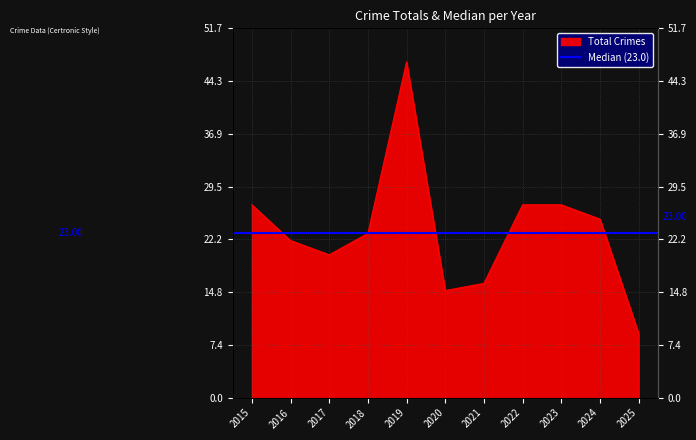

What is the change in value from 2016 to 2017?

-2